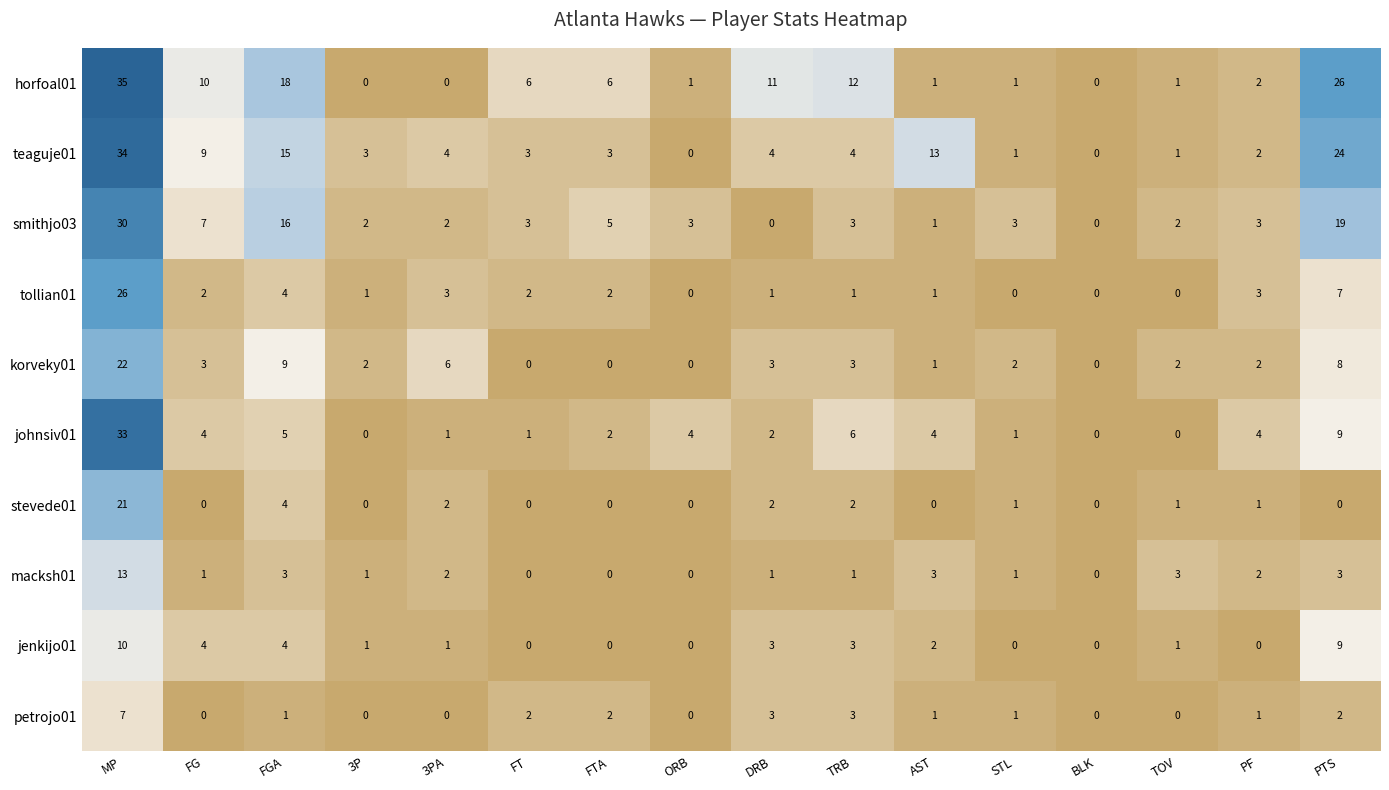

What is the maximum value shown in the chart?

35